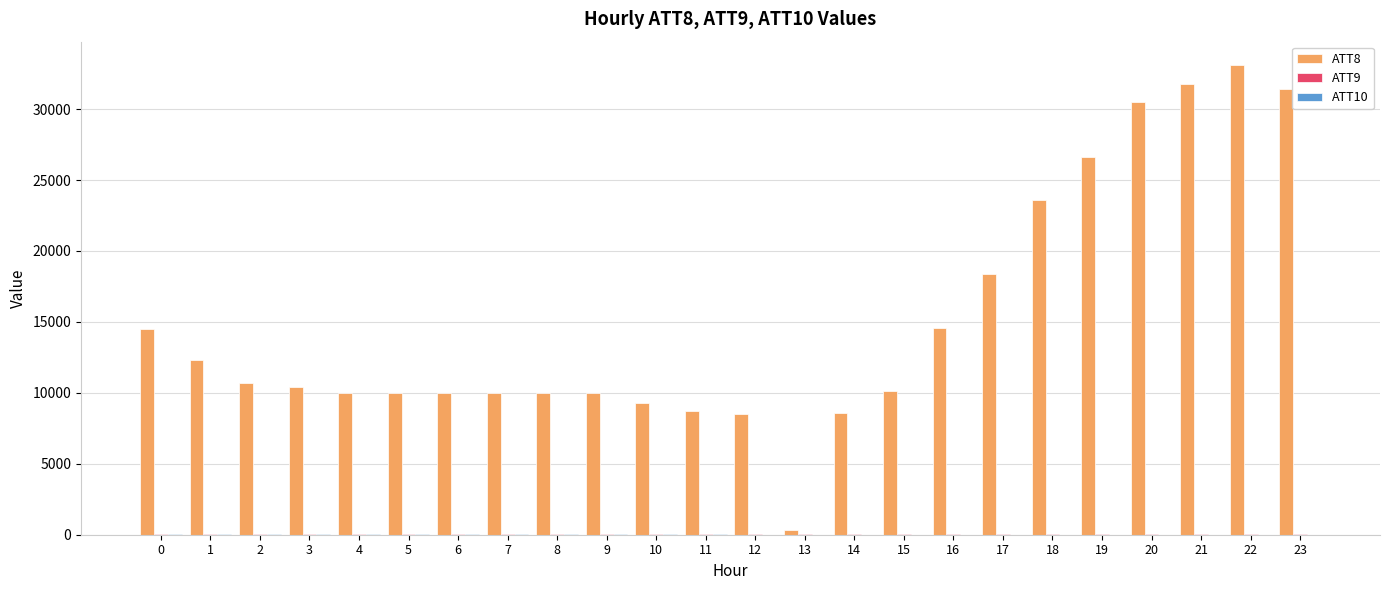

Which series has the widest spread of values?

ATT8